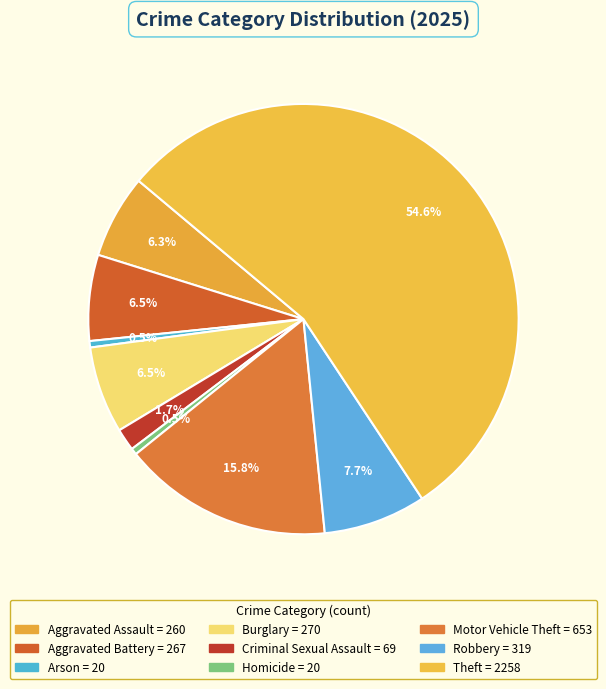

How many slices are in this pie chart?

9